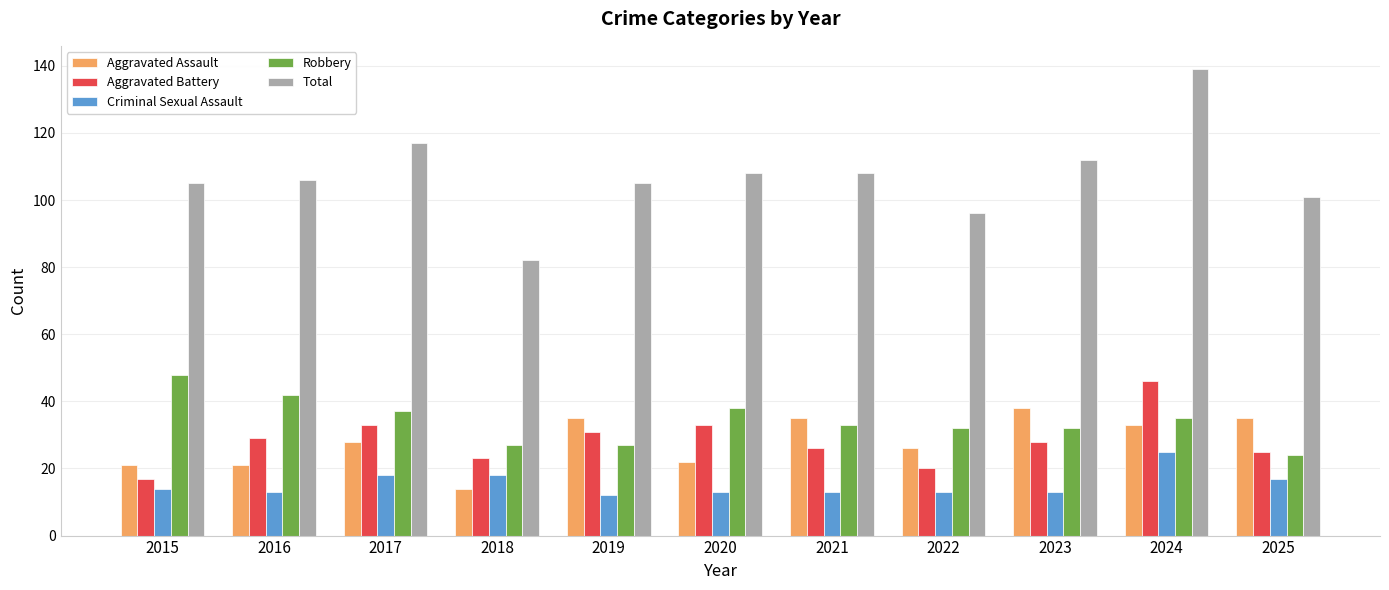

Reading left to right, transcribe all the data shown in this chart.

Aggravated Assault: 21	21	28	14	35	22	35	26	38	33	35
Aggravated Battery: 17	29	33	23	31	33	26	20	28	46	25
Criminal Sexual Assault: 14	13	18	18	12	13	13	13	13	25	17
Robbery: 48	42	37	27	27	38	33	32	32	35	24
Total: 105	106	117	82	105	108	108	96	112	139	101